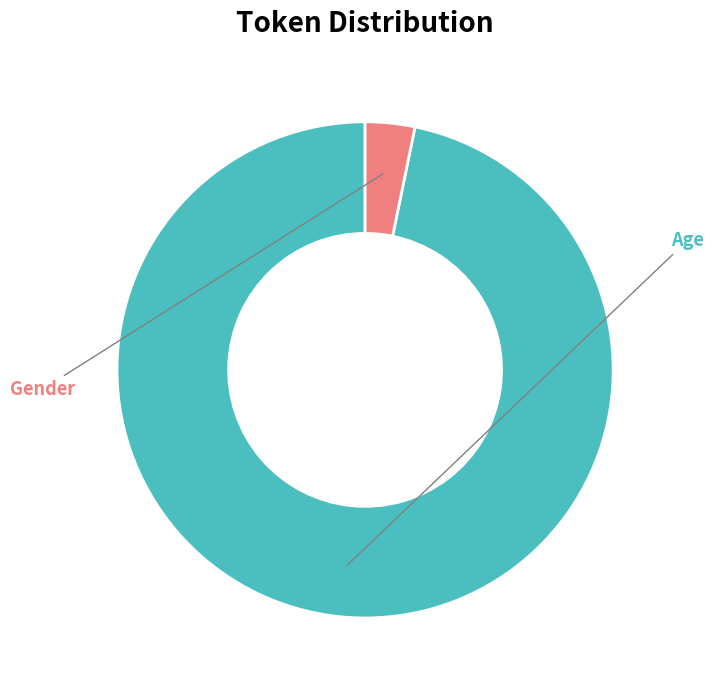

To the nearest percent, what is the difference between the largest and smallest slice percentages?

94%